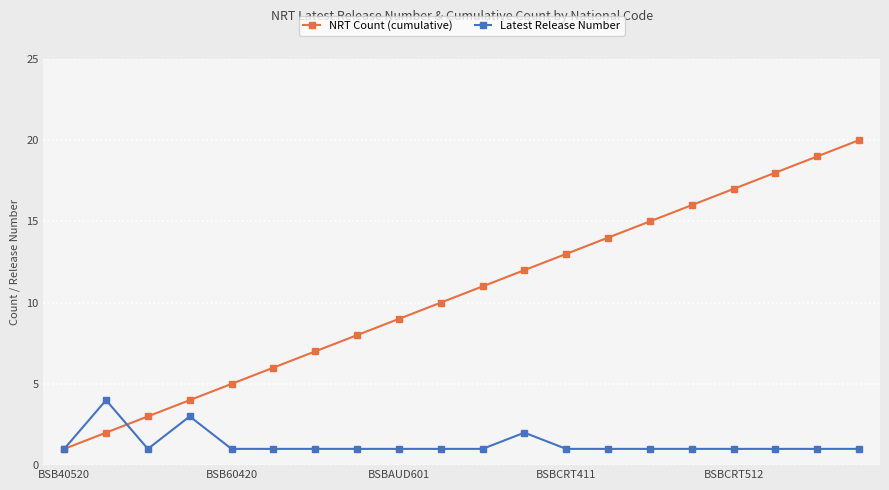

Reading left to right, list all the values displayed in this chart.

NRT Count (cumulative): 1	2	3	4	5	6	7	8	9	10	11	12	13	14	15	16	17	18	19	20
Latest Release Number: 1	4	1	3	1	1	1	1	1	1	1	2	1	1	1	1	1	1	1	1